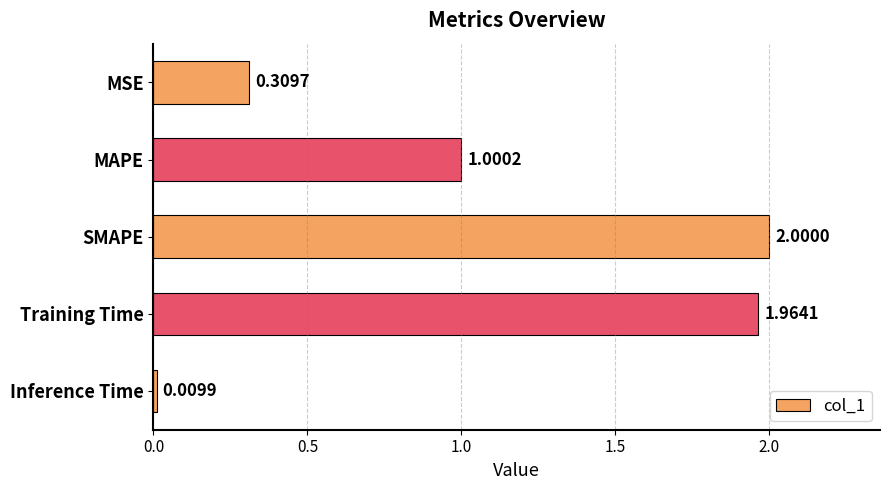

Rank the categories by value from lowest to highest.

Inference Time, MSE, MAPE, Training Time, SMAPE